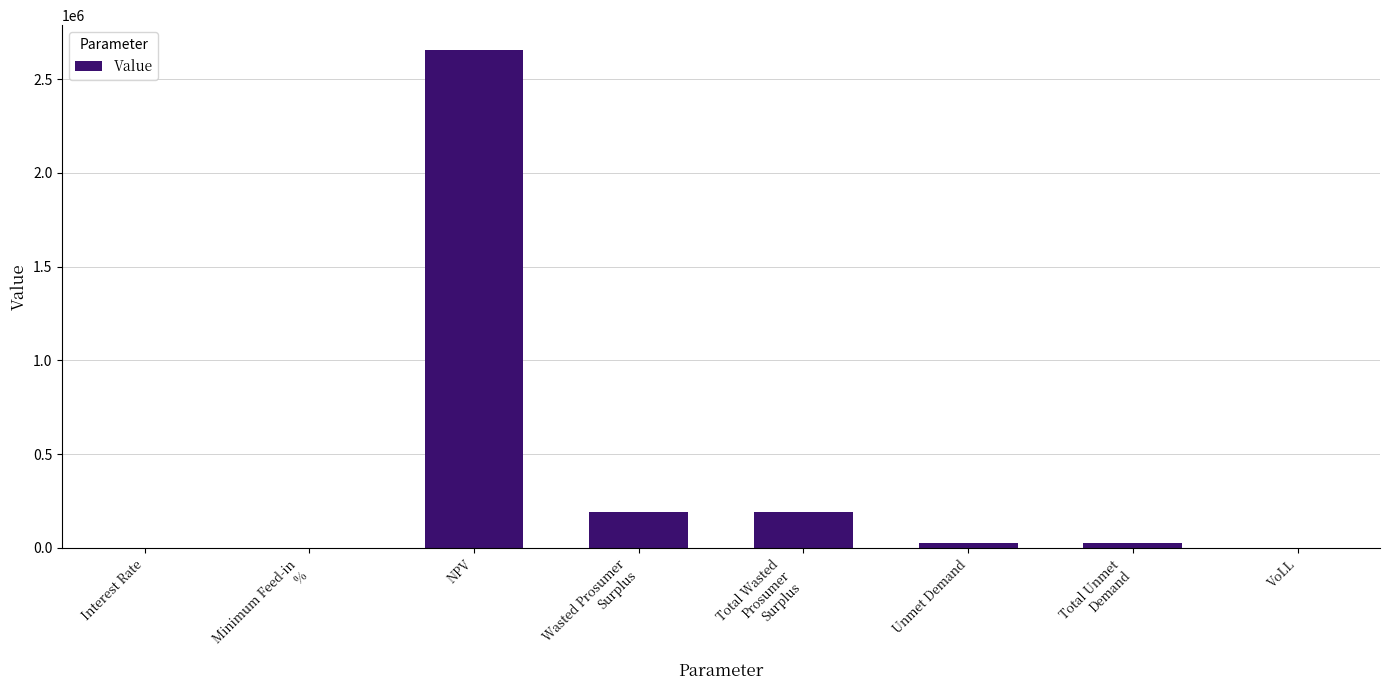

Count the number of data series in this chart.

1